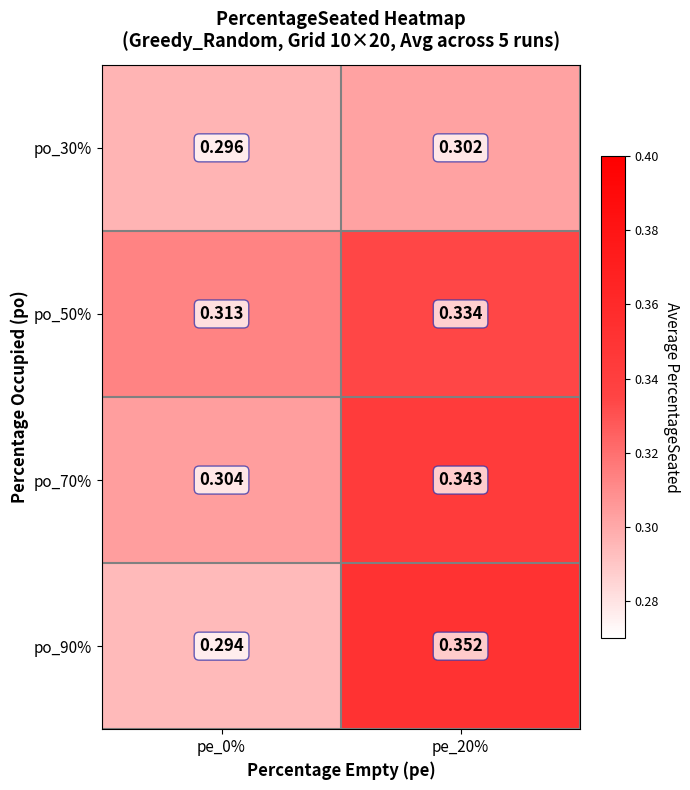

Is the value of po_30% at pe_0% greater than the value of po_50% at pe_20%?

No